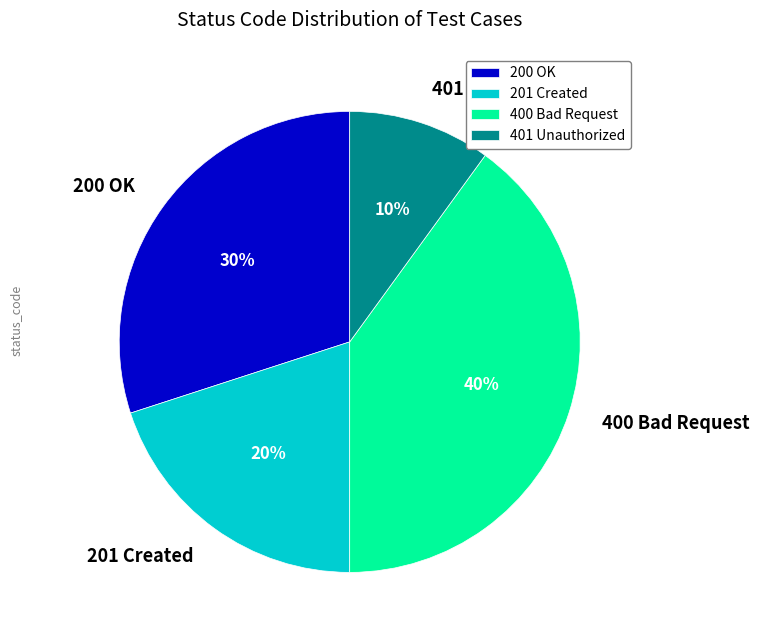

Which slice is the largest?

400 Bad Request